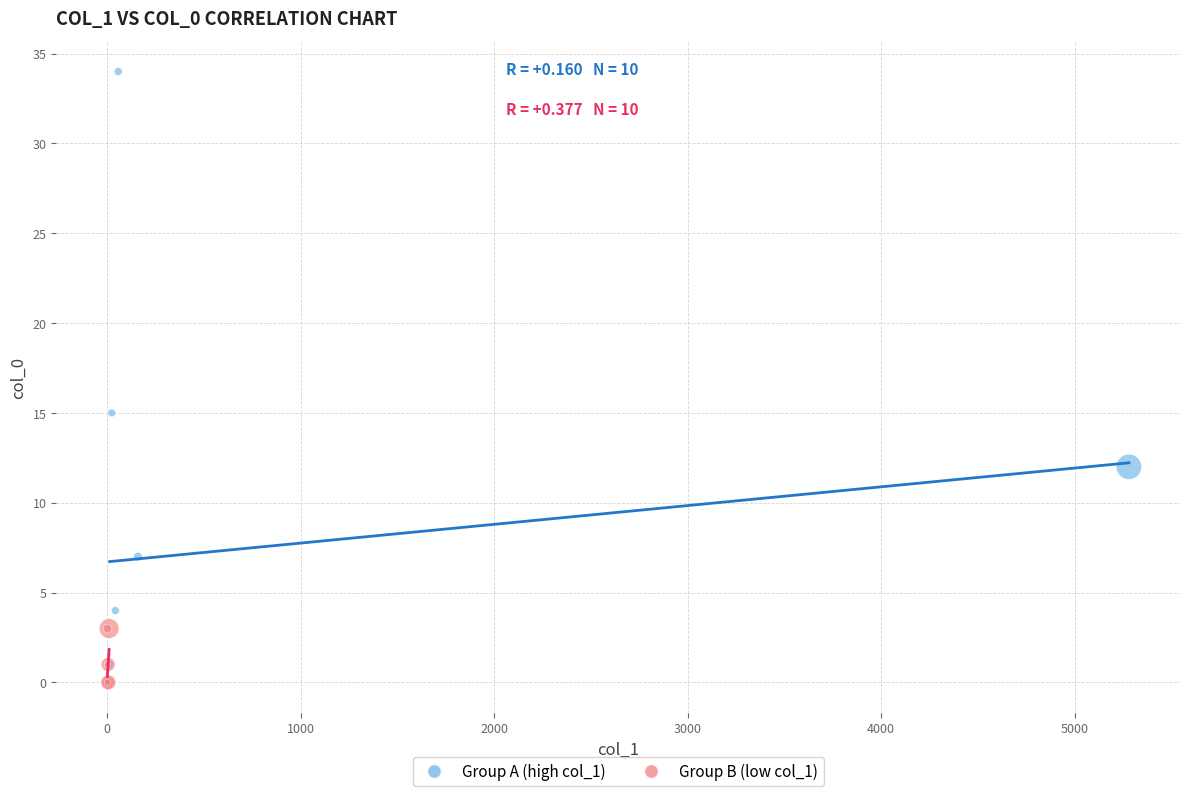

Which series reaches the maximum Y coordinate?

Group A (high col_1)